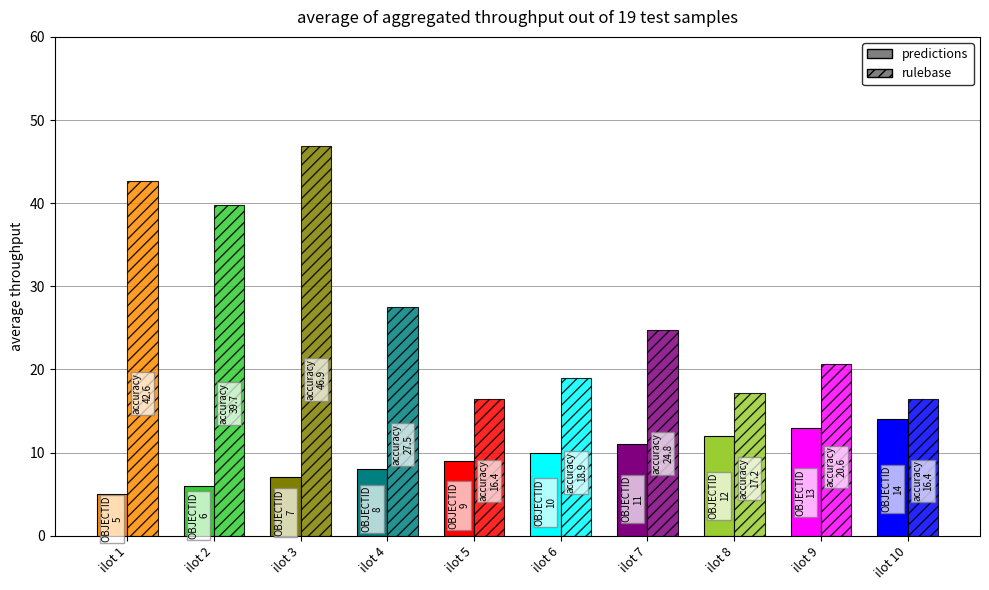

What is the average value of the OBJECTID series?

9.5